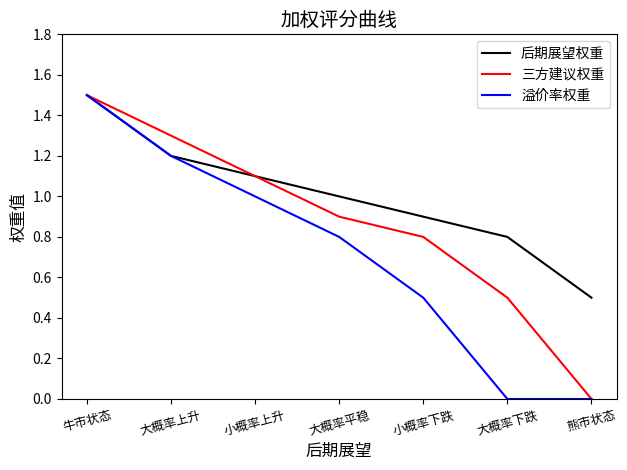

Does the chart display data point markers on the line(s)?

No